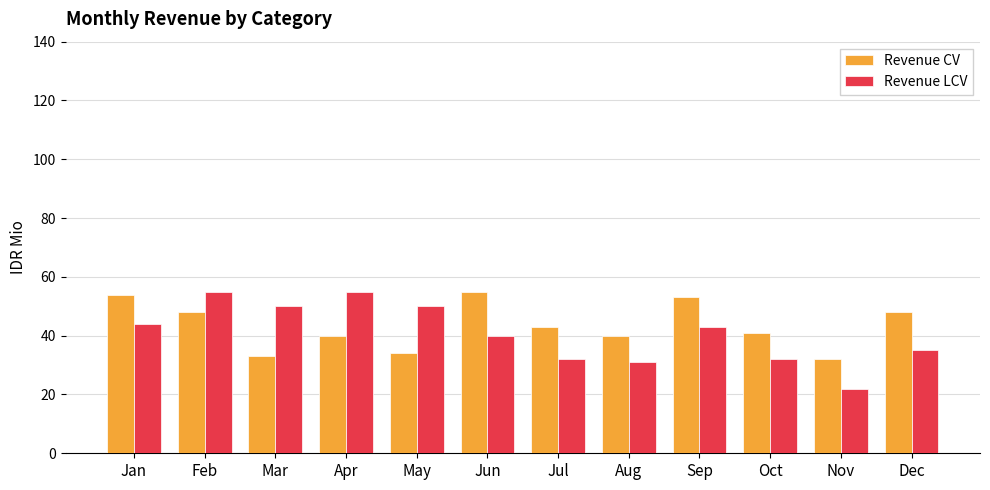

Rank the series by their average value, from lowest to highest.

Revenue LCV, Revenue CV